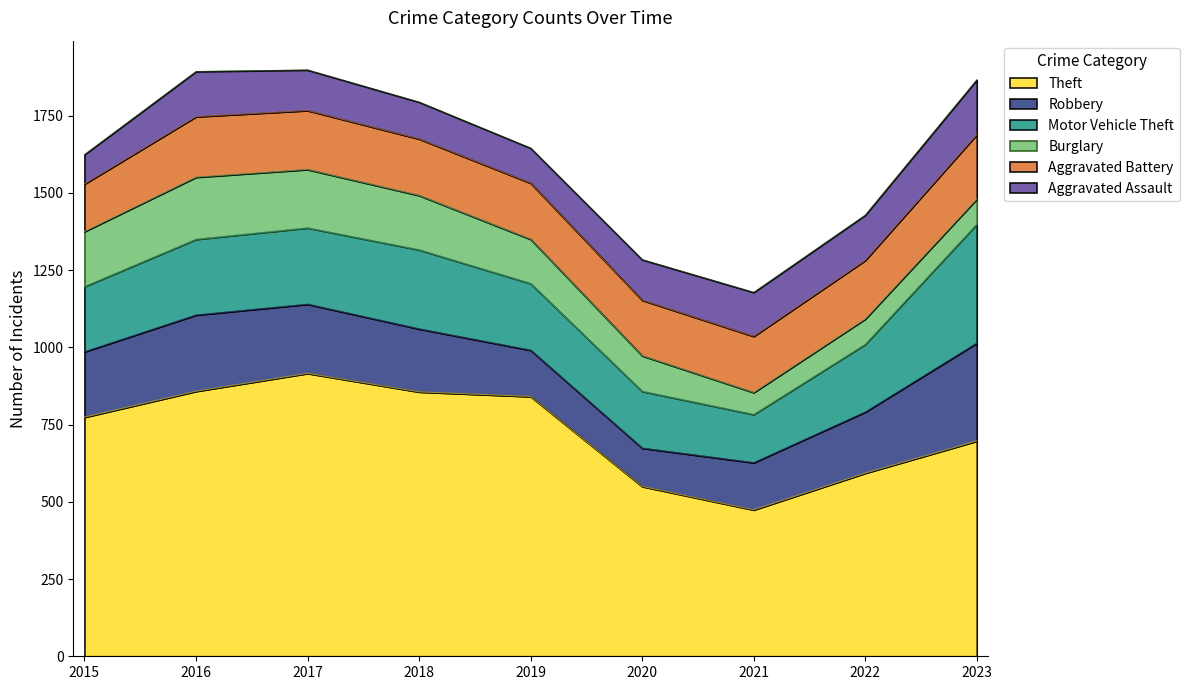

What is the total value across all series at 2020?

1284